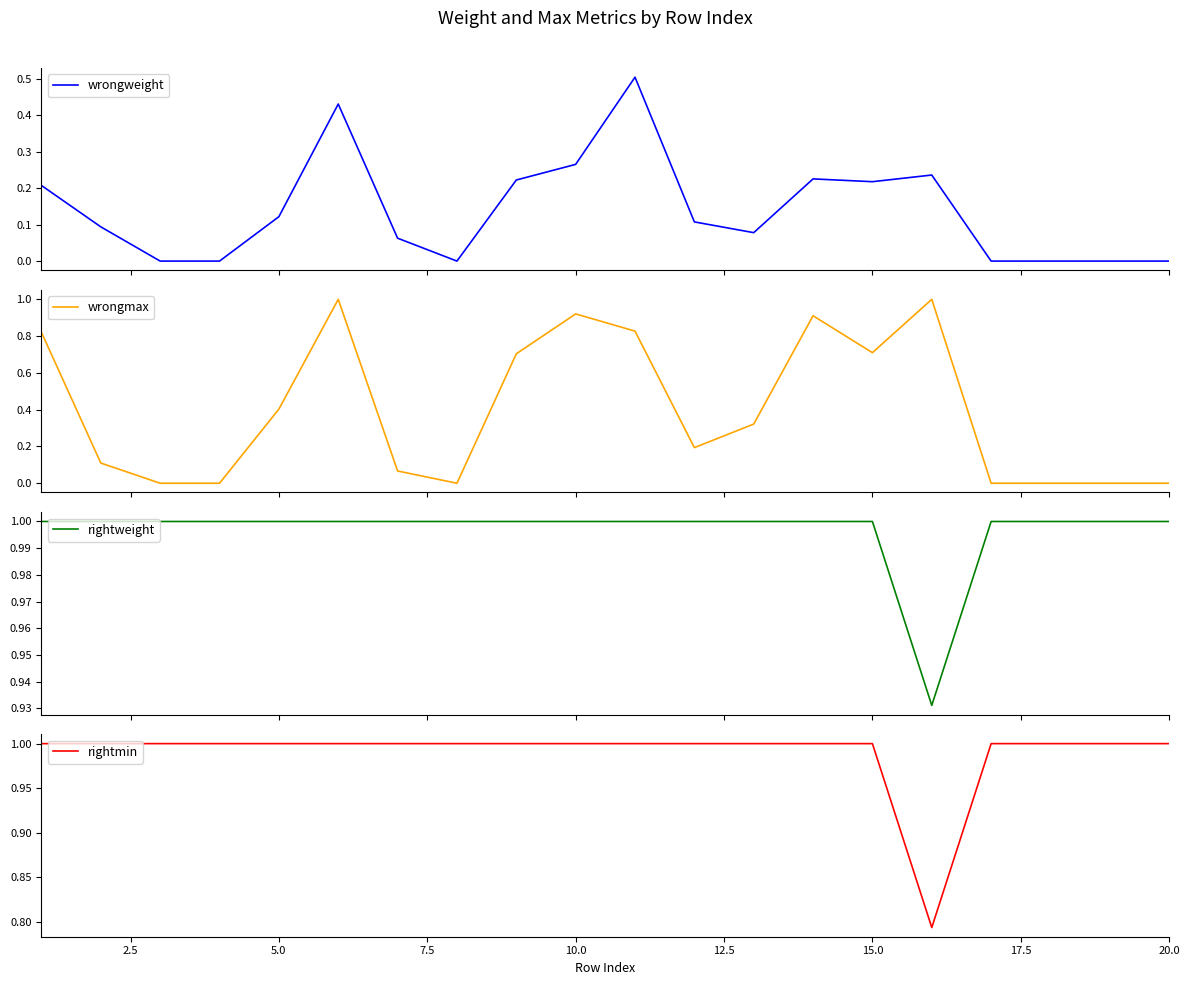

At how many categories does at least one series exceed 0?

20